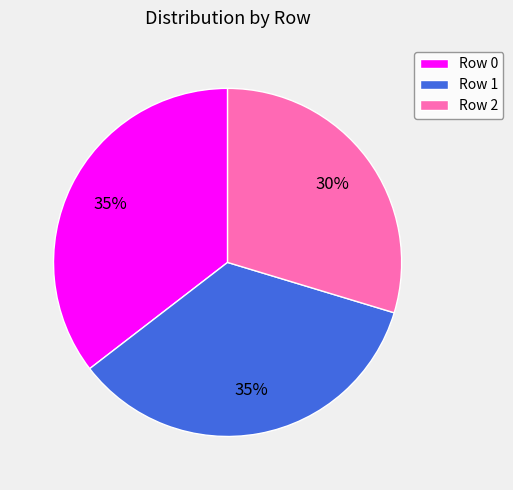

Do Row 1 and Row 0 together represent more than half of the pie?

Yes